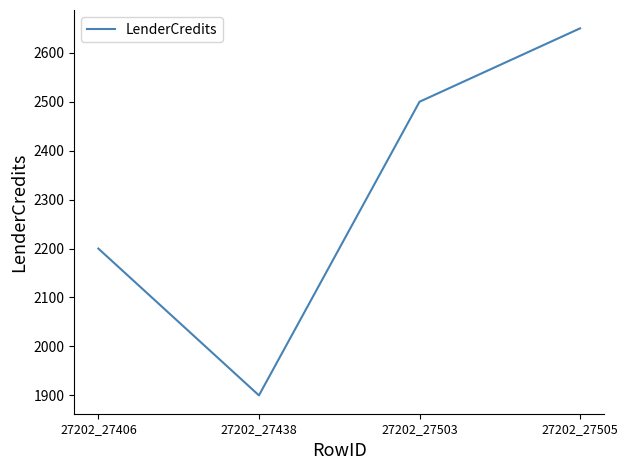

At which category does the chart reach its peak across all series?

27202_27505